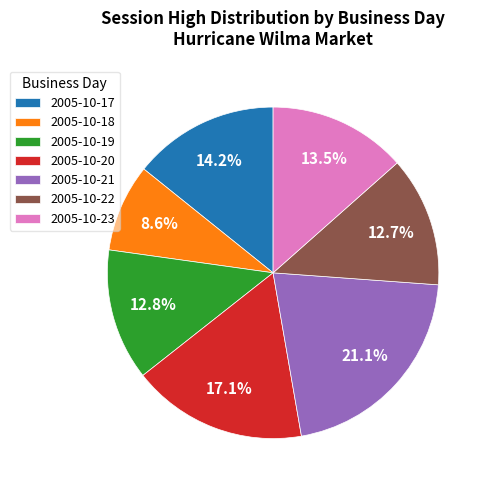

What is the total percentage of 2005-10-18 and 2005-10-19?

21.4%